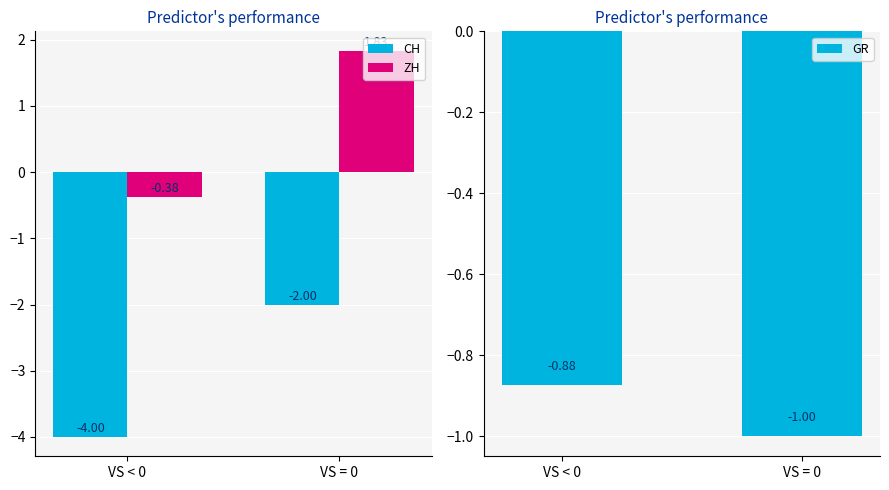

List the series in order of their overall mean, lowest first.

CH, GR, ZH